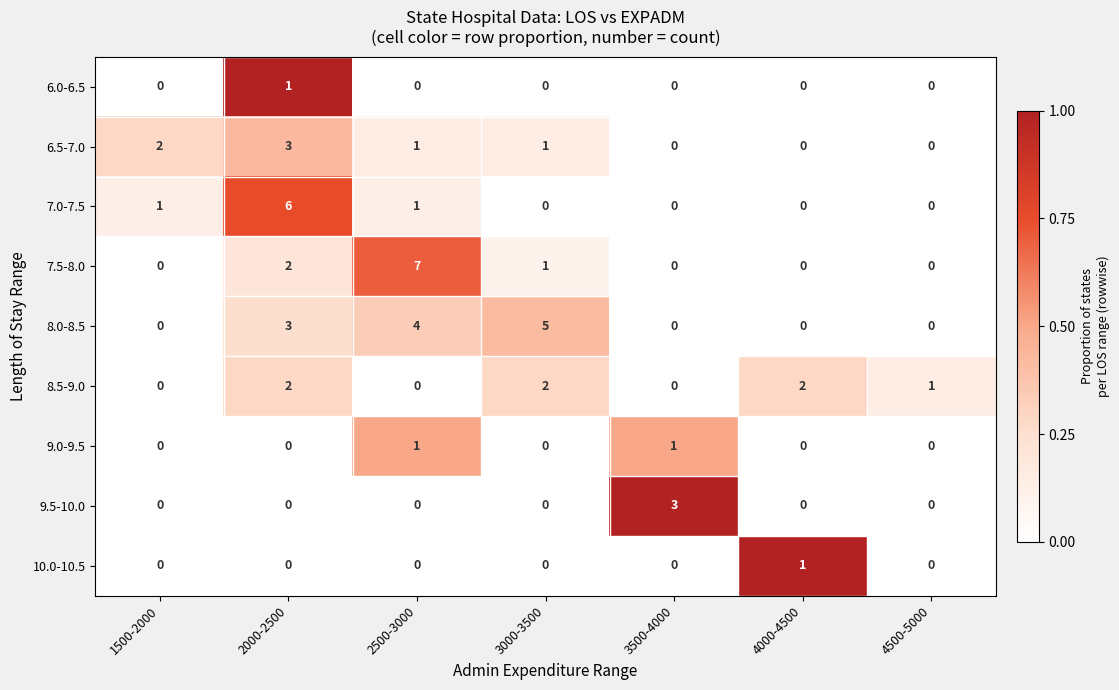

What is the difference between the maximum and minimum values in the 8.0-8.5 series?

5